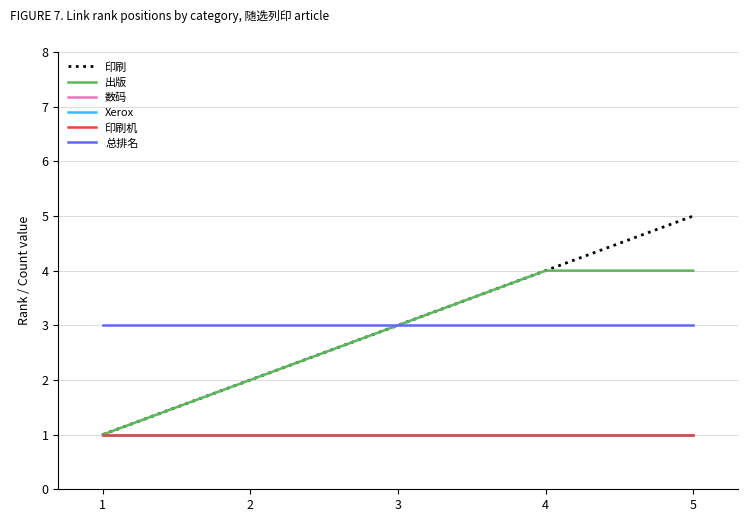

Does the chart display data point markers on the line(s)?

No